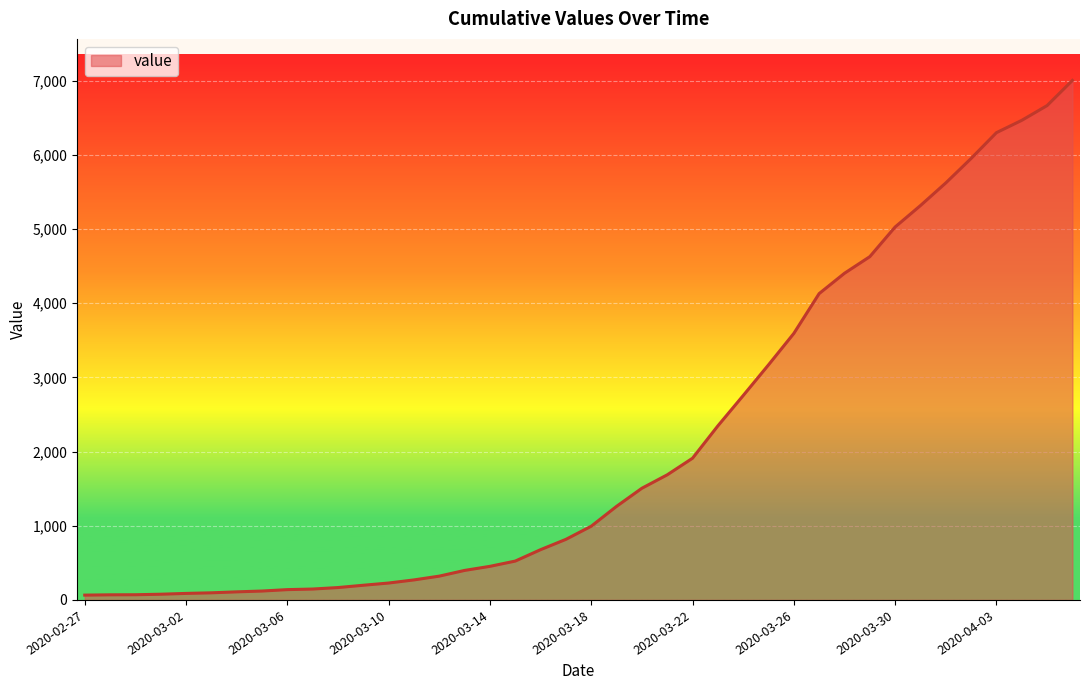

What is the difference between the maximum and minimum values?

6940